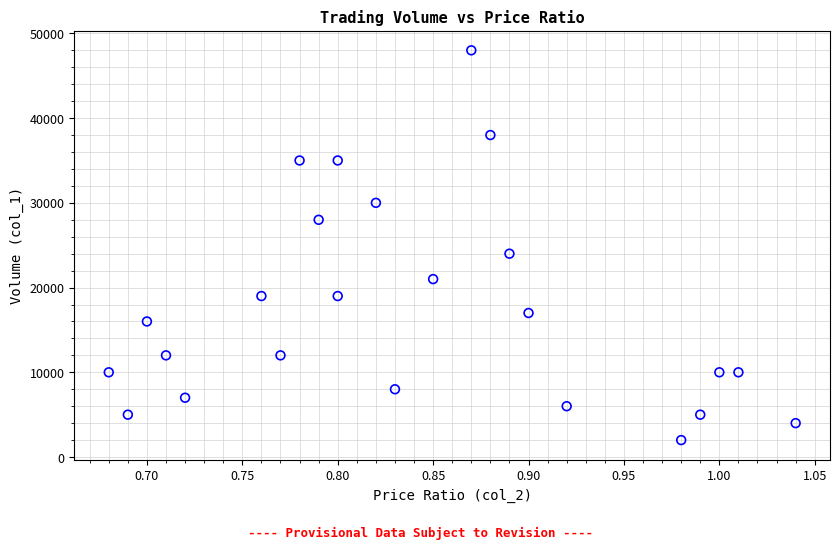

What Y value in the scatter plot is closest to 25000?

24000